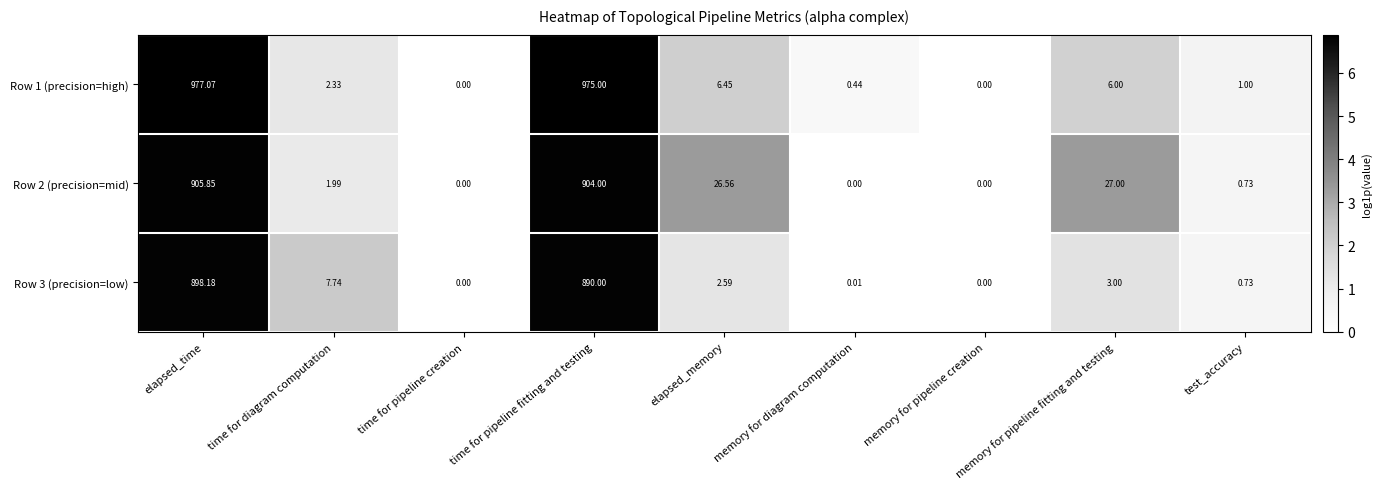

At which category is the sum across all series the highest?

elapsed_time